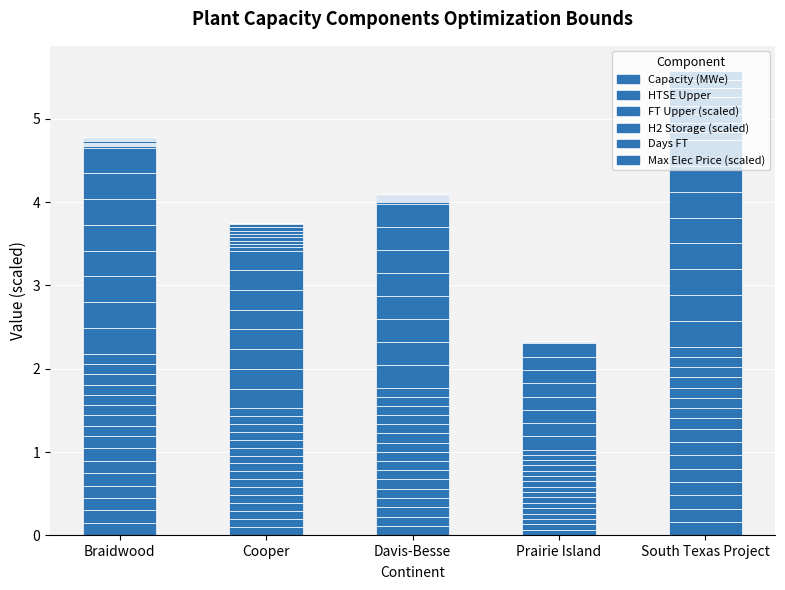

Is it true that FT Upper (scaled) equals 0.3 at Davis-Besse?

True